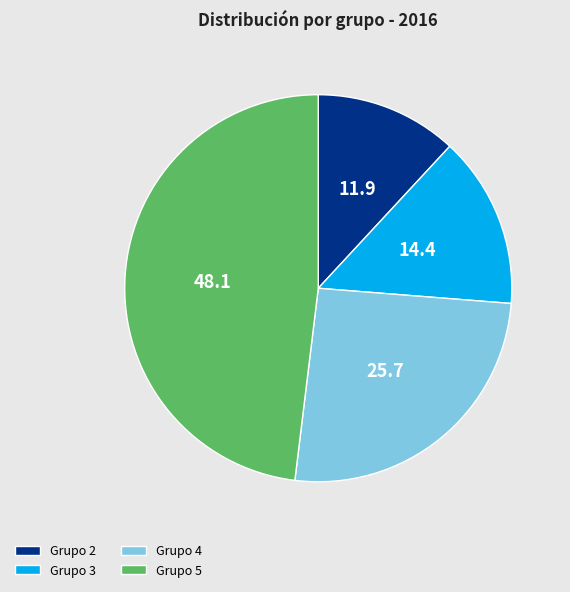

Rank the categories by value from highest to lowest.

Grupo 5, Grupo 4, Grupo 3, Grupo 2